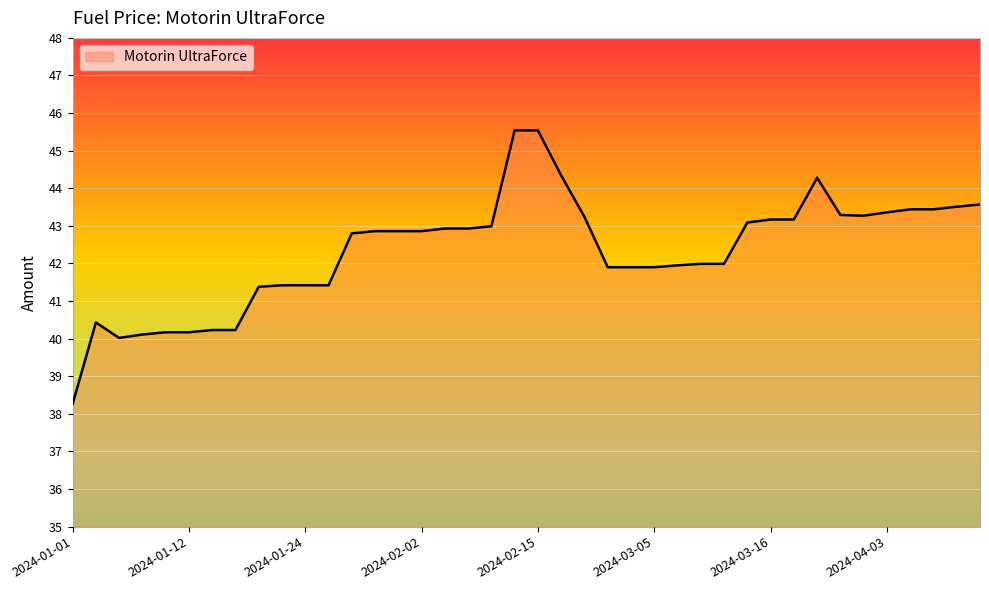

What is the minimum value shown in the chart?

38.3